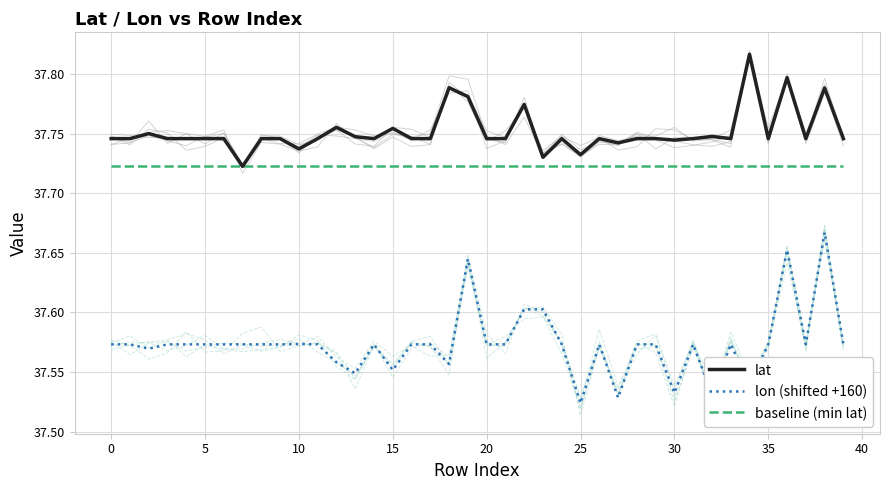

What is the average value of the lat series?

37.8